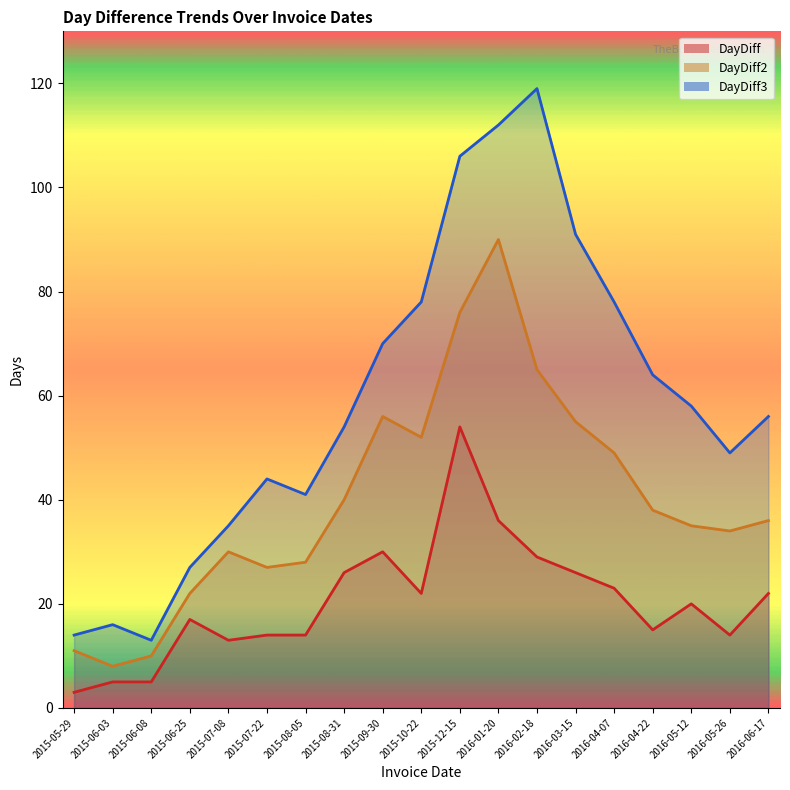

What is the value of the DayDiff3 point at the 6th from the left?

44